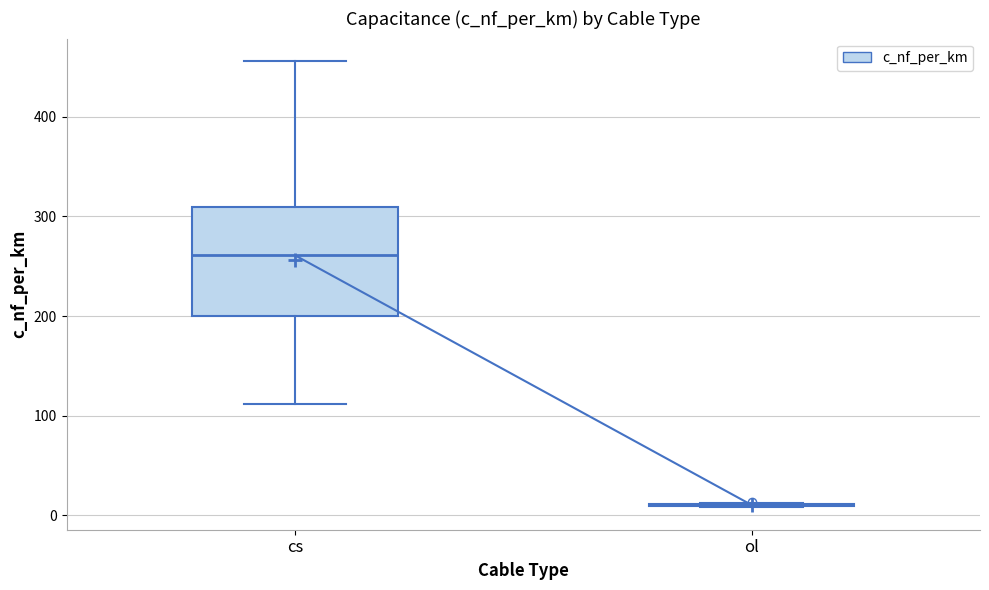

Reading left to right, transcribe this box plot: for each box, give where its median line is, the range the box spans, and where its two whiskers end, as read against the y-axis. The values are not printed on the chart, so give them approximately, as read against the axis.

cs: median 260, box 200 to 310, whiskers 110 to 460
ol: box collapsed to a line at 10, whiskers 10 to 10